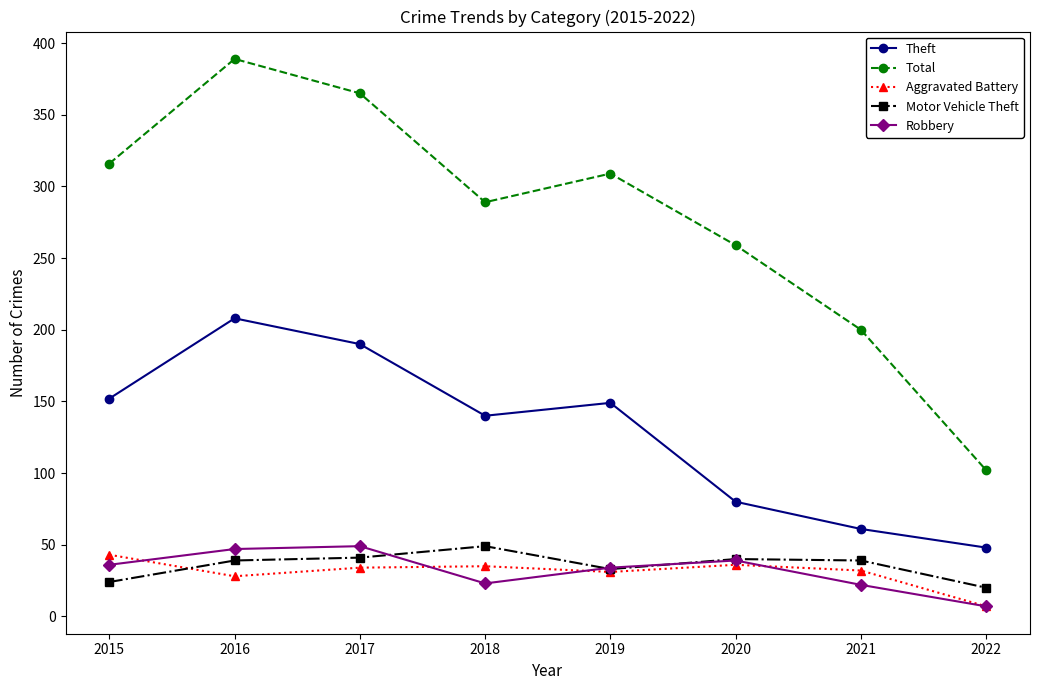

Which series has the largest total across all categories?

Total